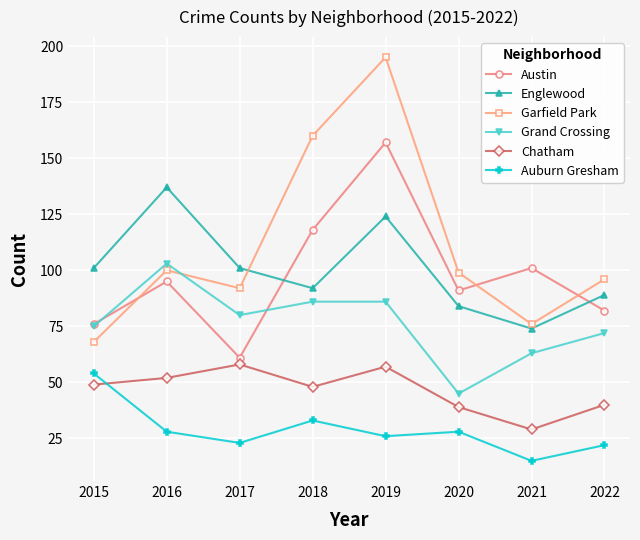

Which series has the widest spread of values?

Garfield Park